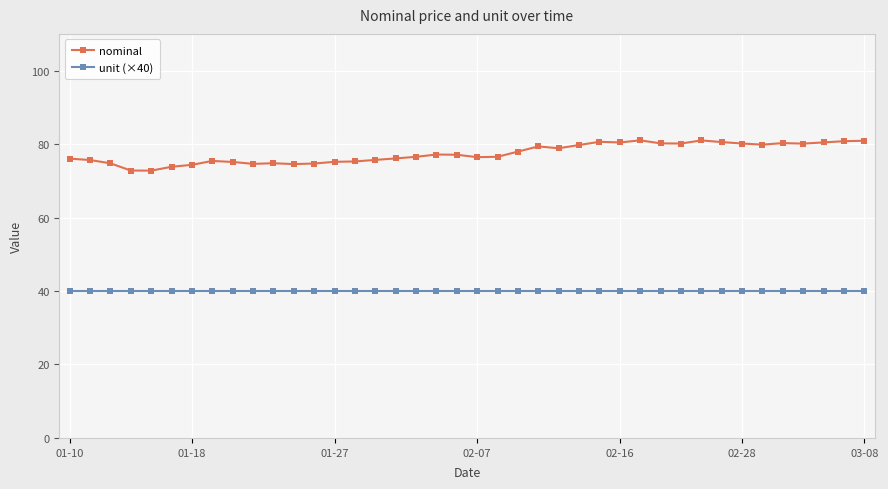

True or false: nominal and unit (×40) intersect in this chart.

False